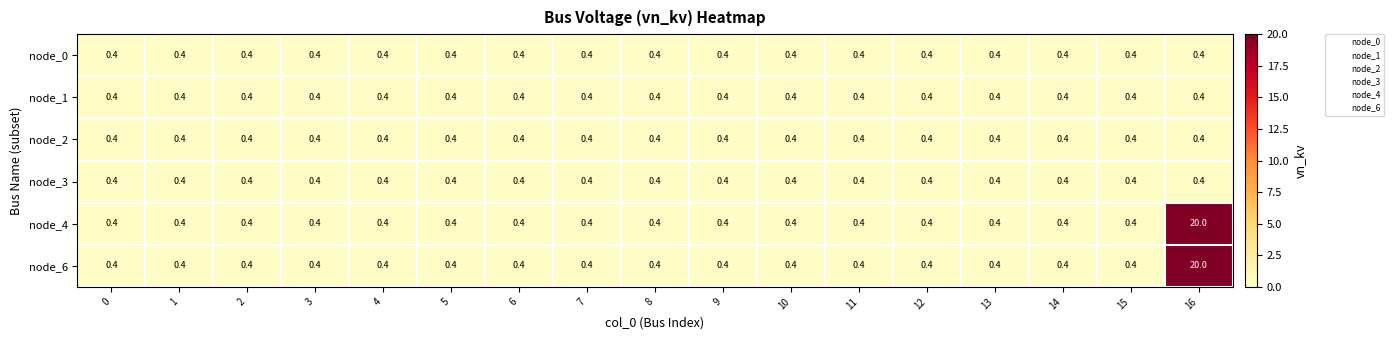

What is the total value across all series at 1?

2.4